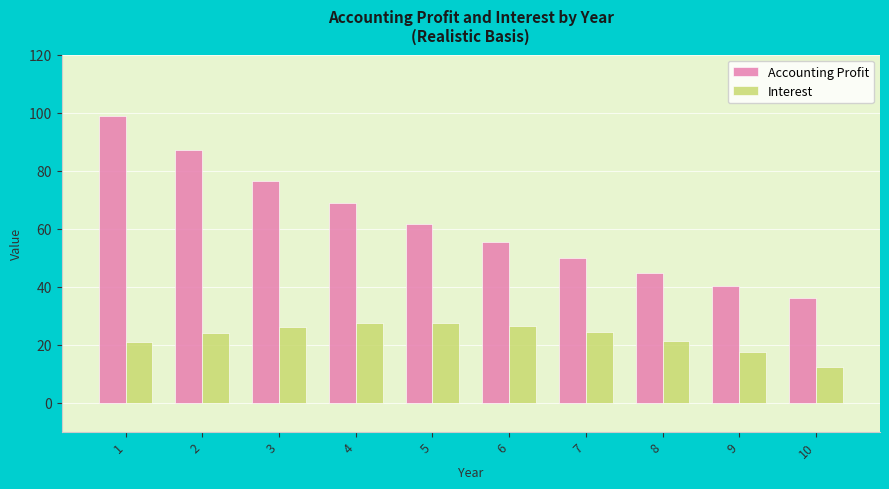

How many groups of bars are there?

10